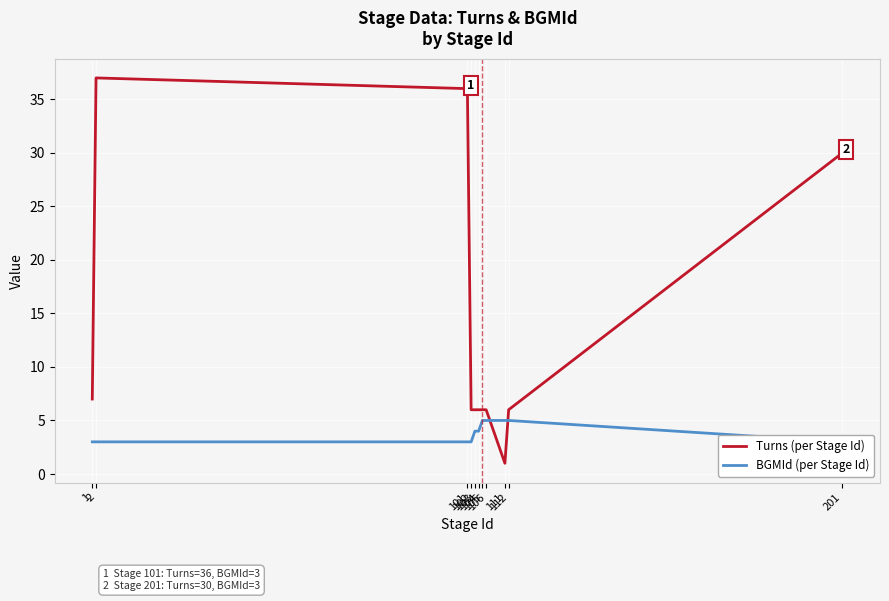

What is the minimum value shown in the chart?

1